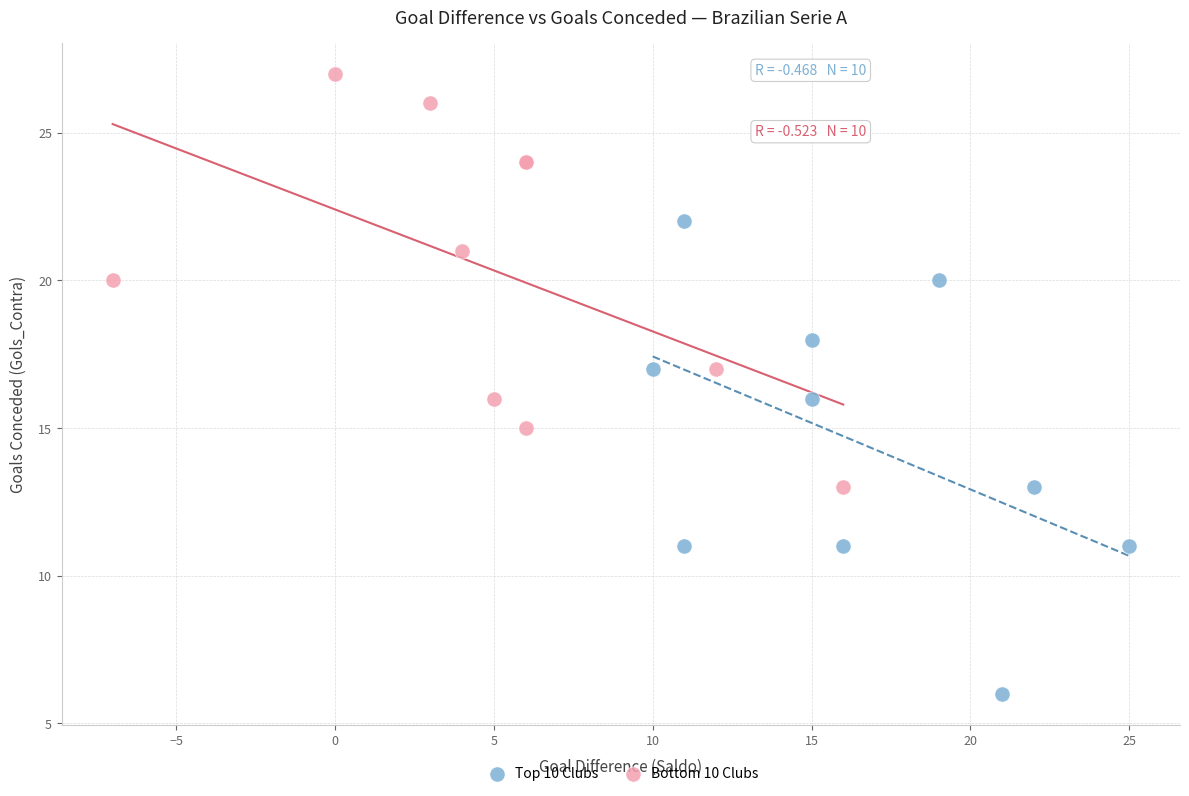

Which series reaches the minimum Y coordinate?

Top 10 Clubs